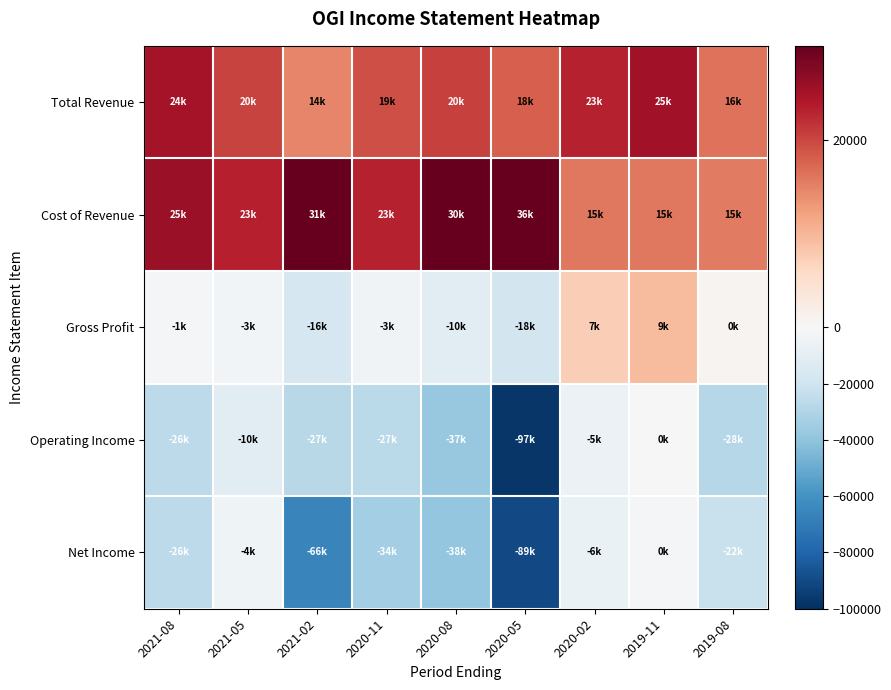

At which category is the sum across all series the highest?

2019-11